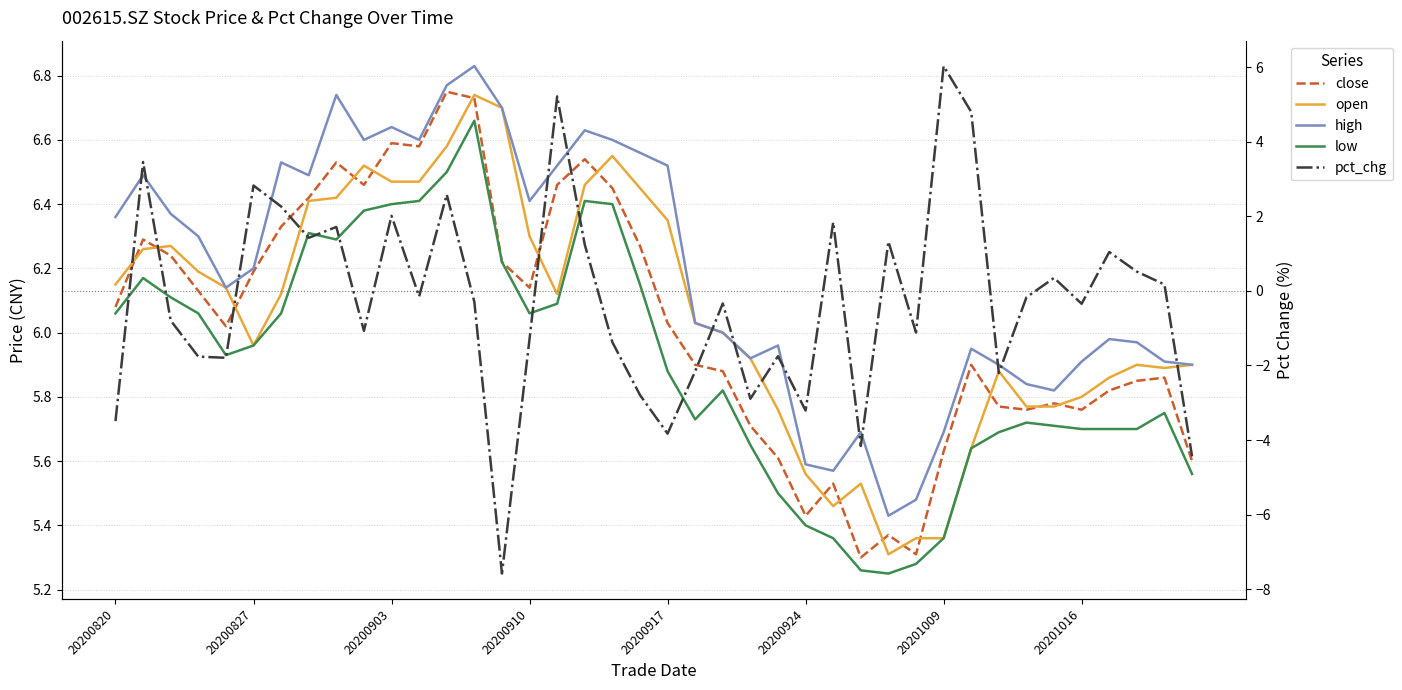

What is the value of the pct_chg point at the 8th from the left?

1.4